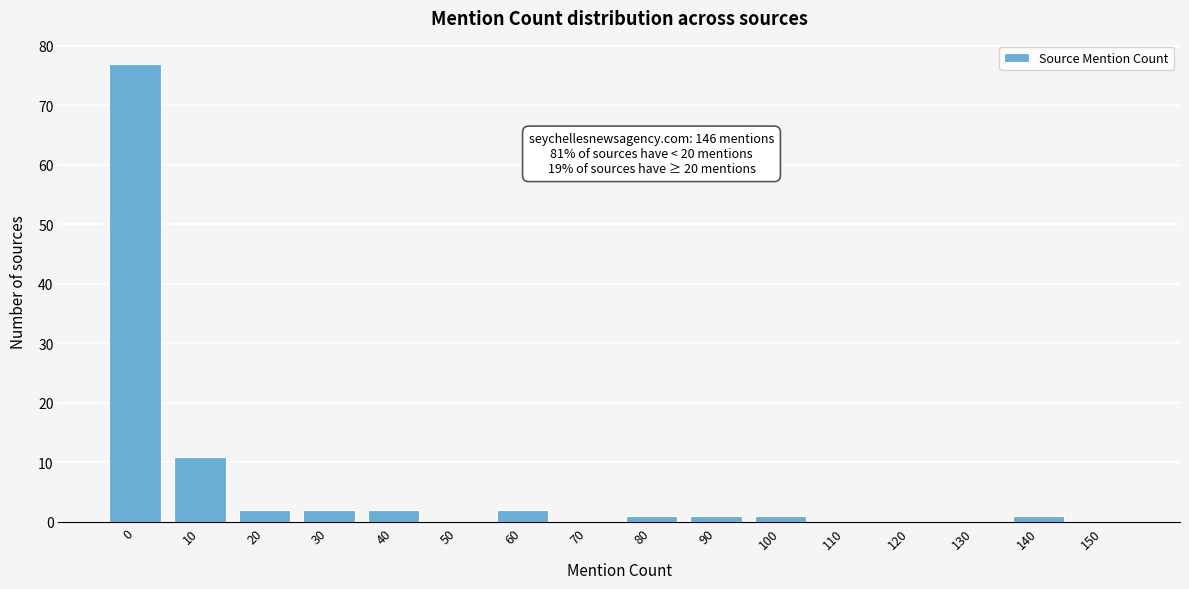

Reading left to right, what are all the values shown in this chart?

0=77	10=11	20=2	30=2	40=2	50=0	60=2	70=0	80=1	90=1	100=1	110=0	120=0	130=0	140=1	150=0